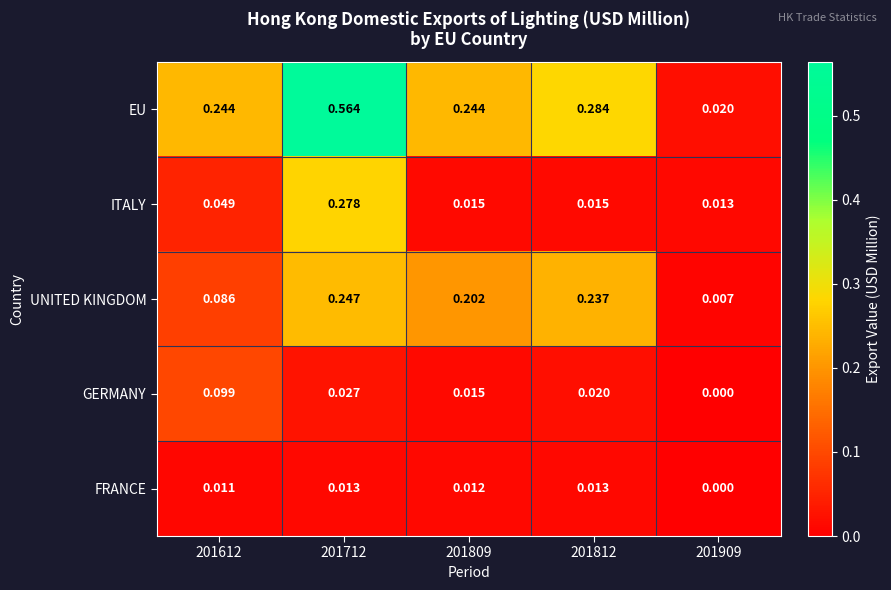

Which series has the largest total across all categories?

EU